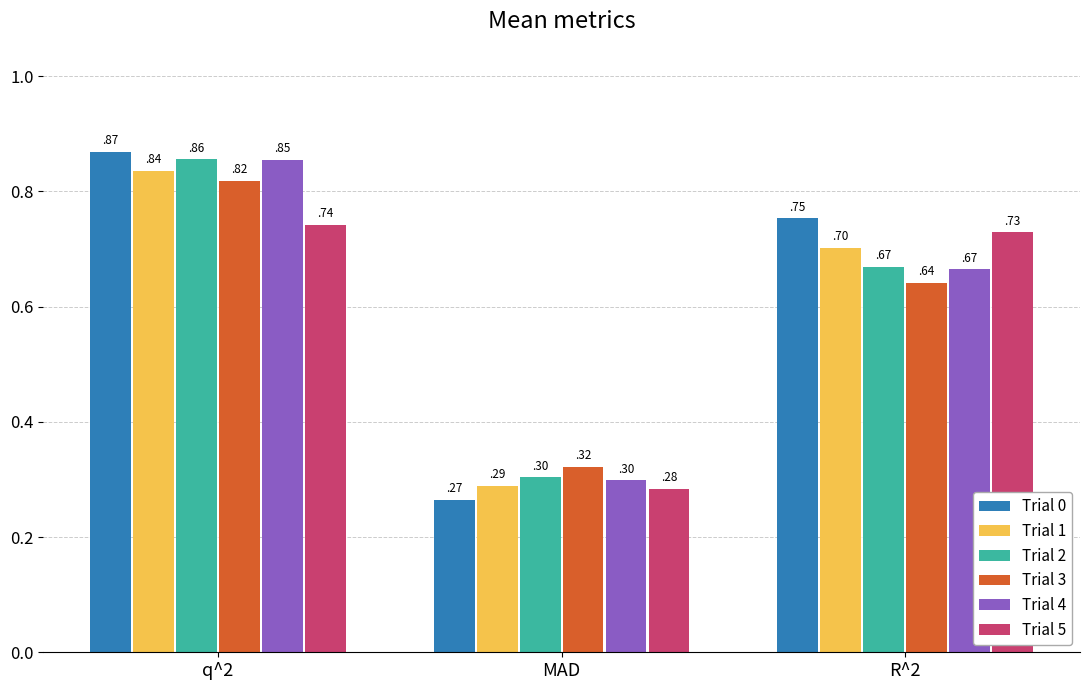

How many Trial 2 values are between 0 and 1?

3